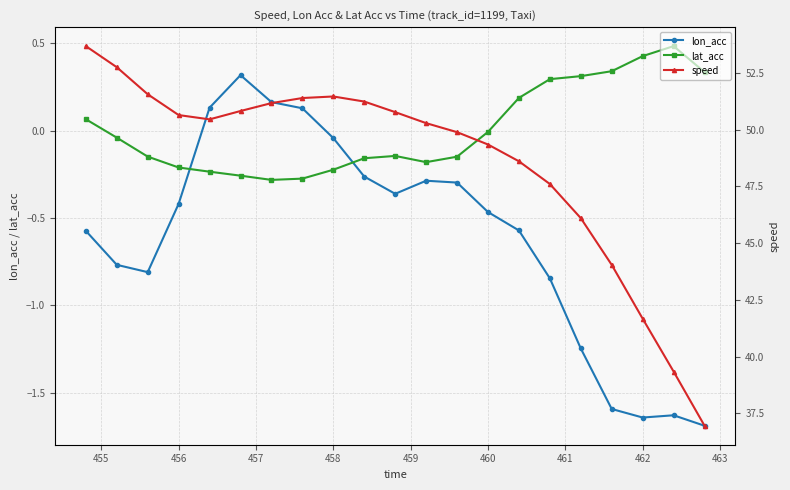

Does the chart have visible grid lines?

Yes